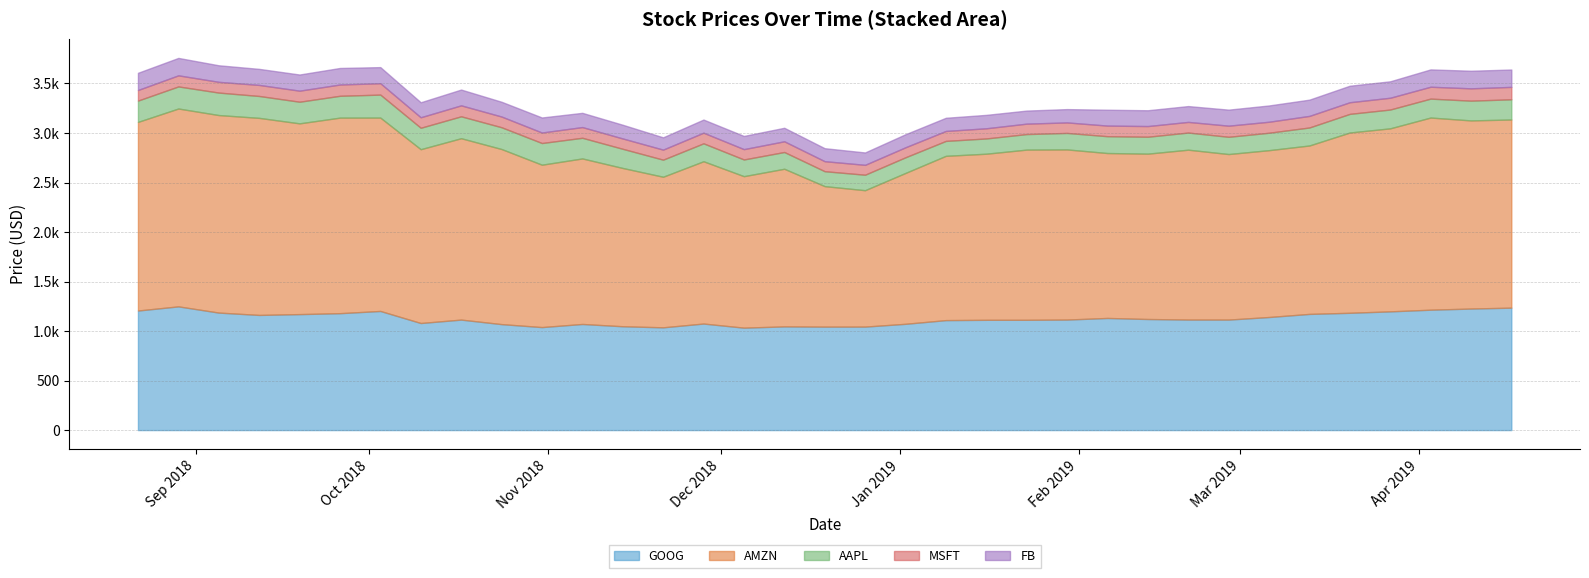

What is the approximate value of AMZN at 2019/2/27?

1671.7